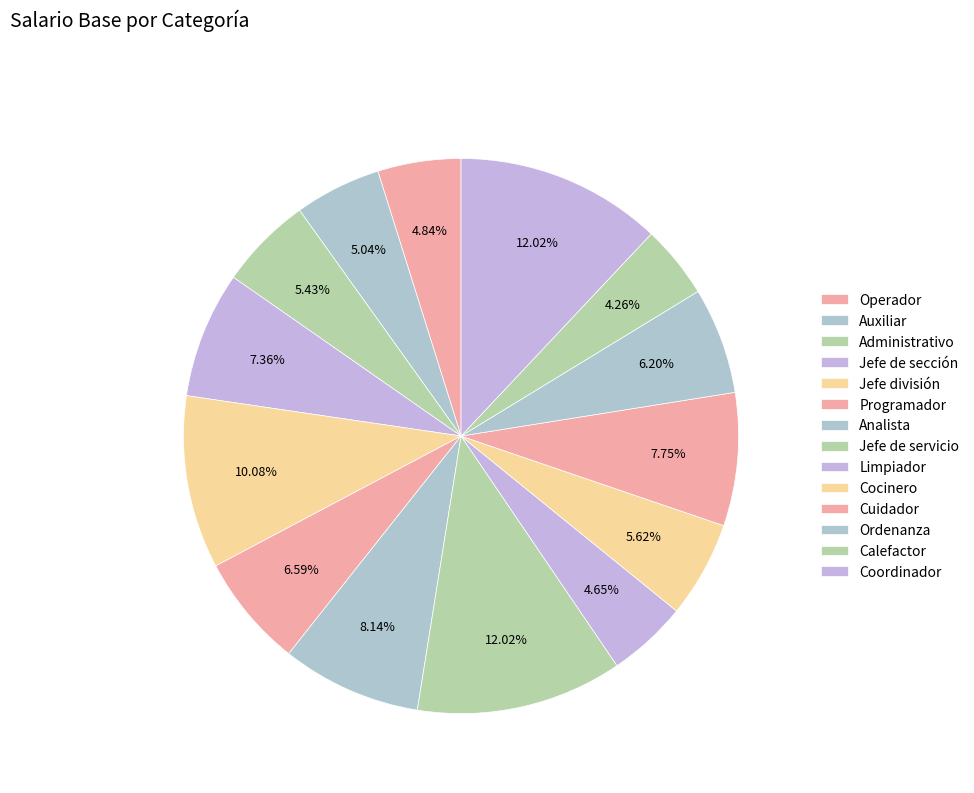

What is the change in value from Cuidador to Ordenanza?

-4000